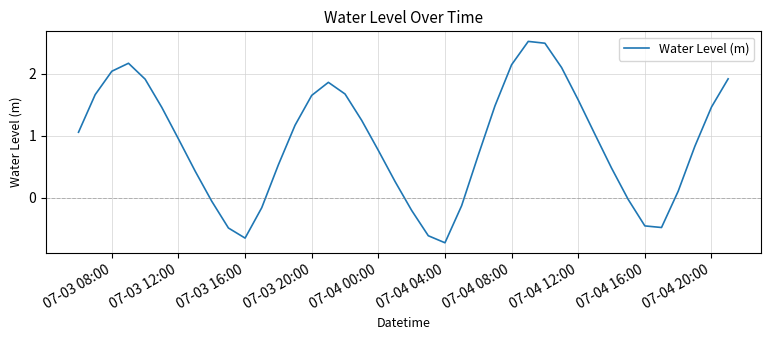

What is the smallest value displayed?

-0.7